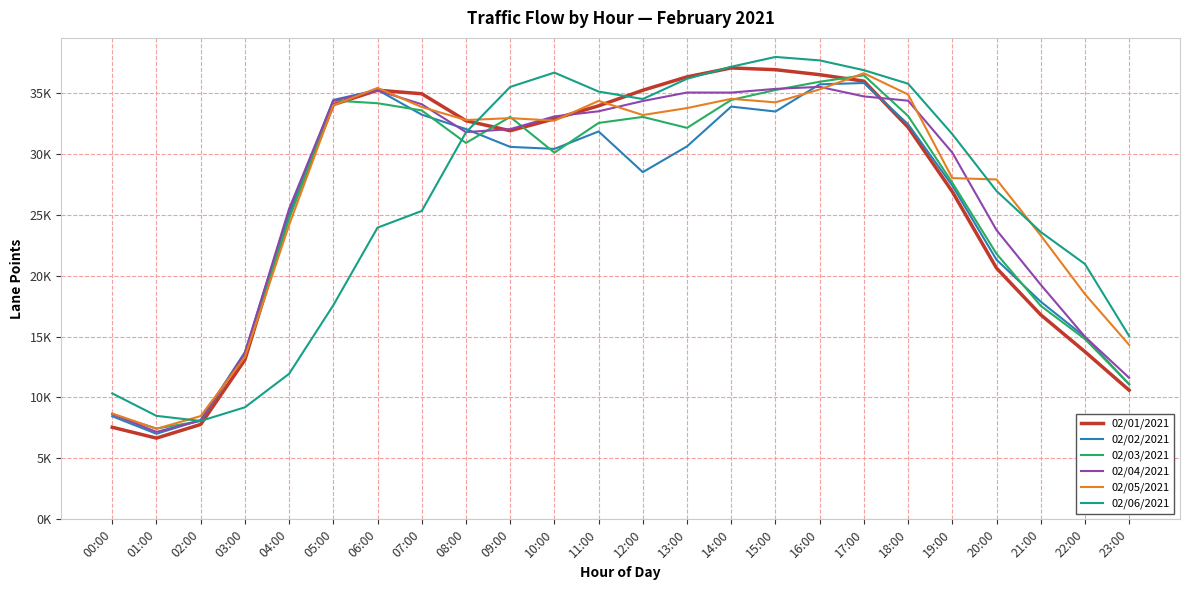

Does the chart have visible grid lines?

Yes